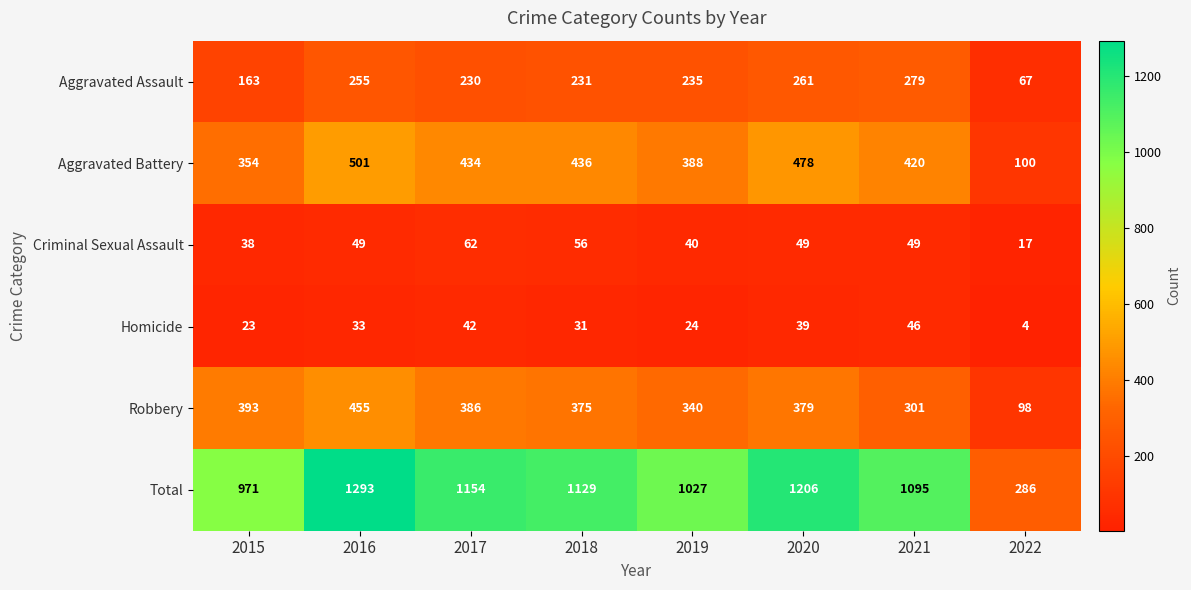

What is the sum of all Robbery values?

2727